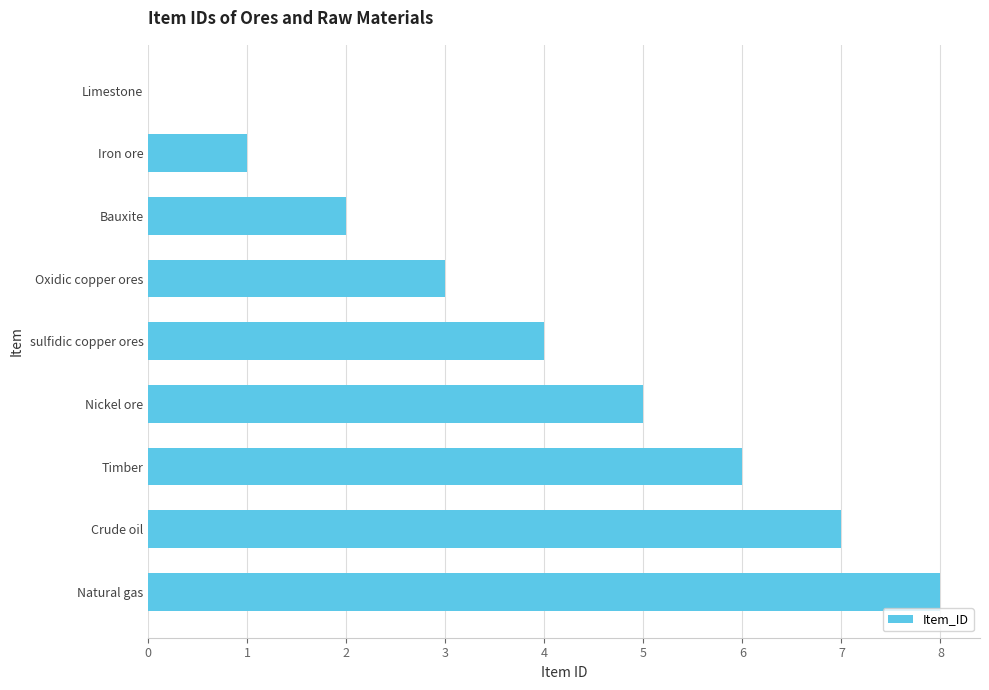

Between Timber and Oxidic copper ores, which is larger?

Timber